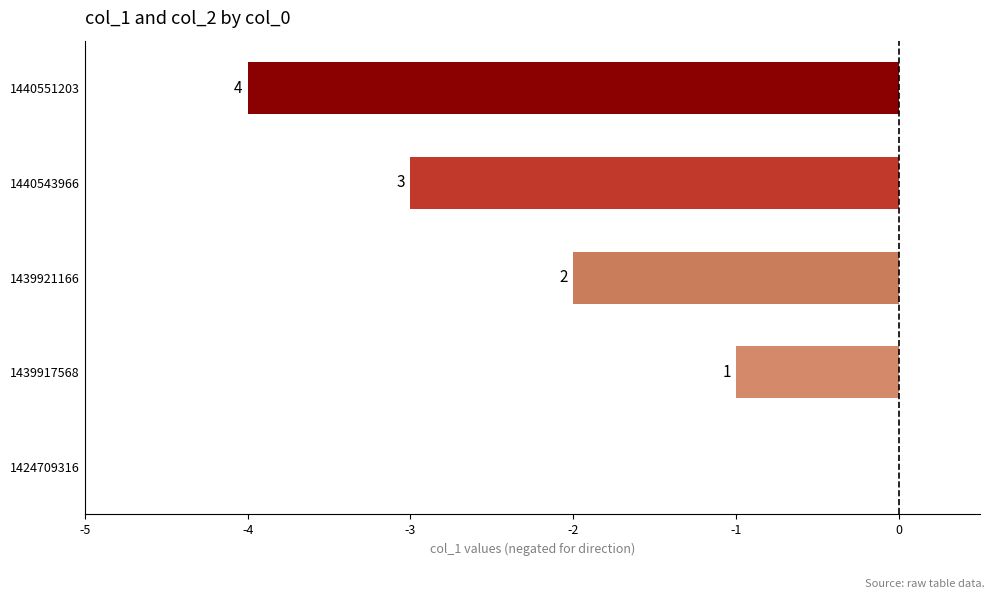

How many values are below zero?

4